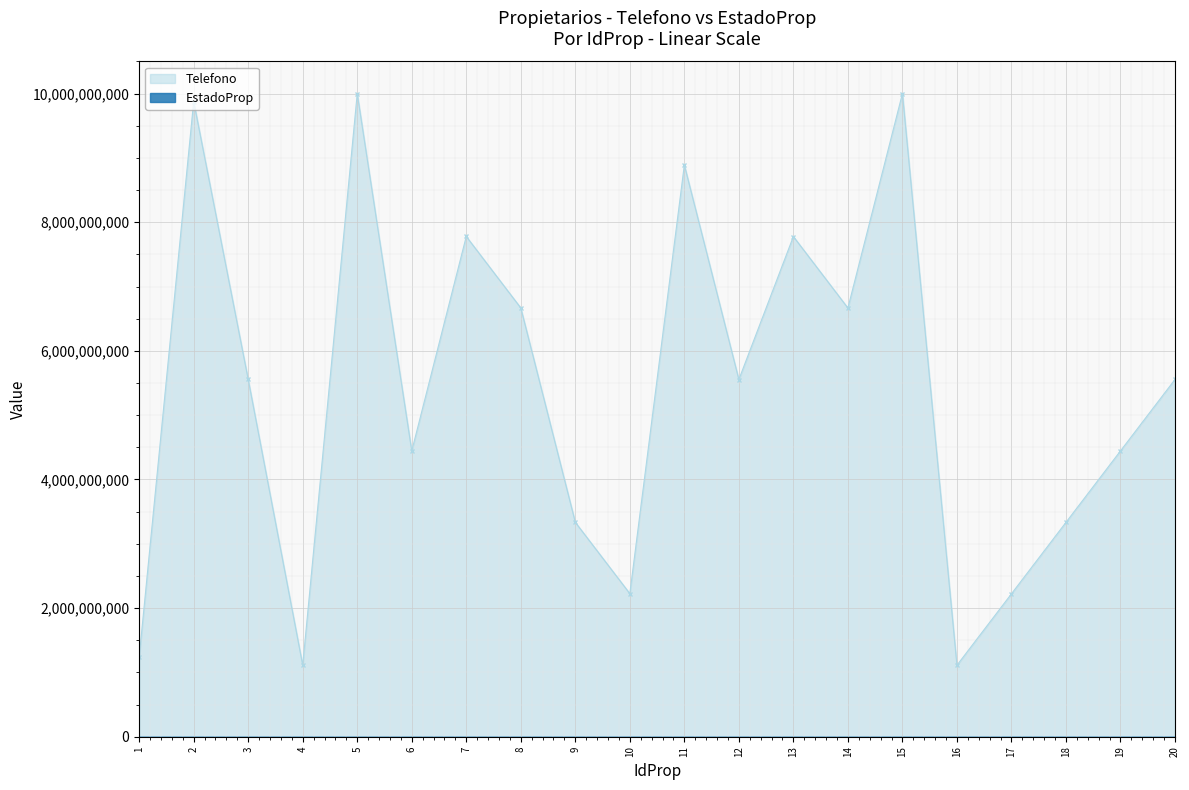

Approximately how many times larger is the value at 2 compared to 20?

1.8